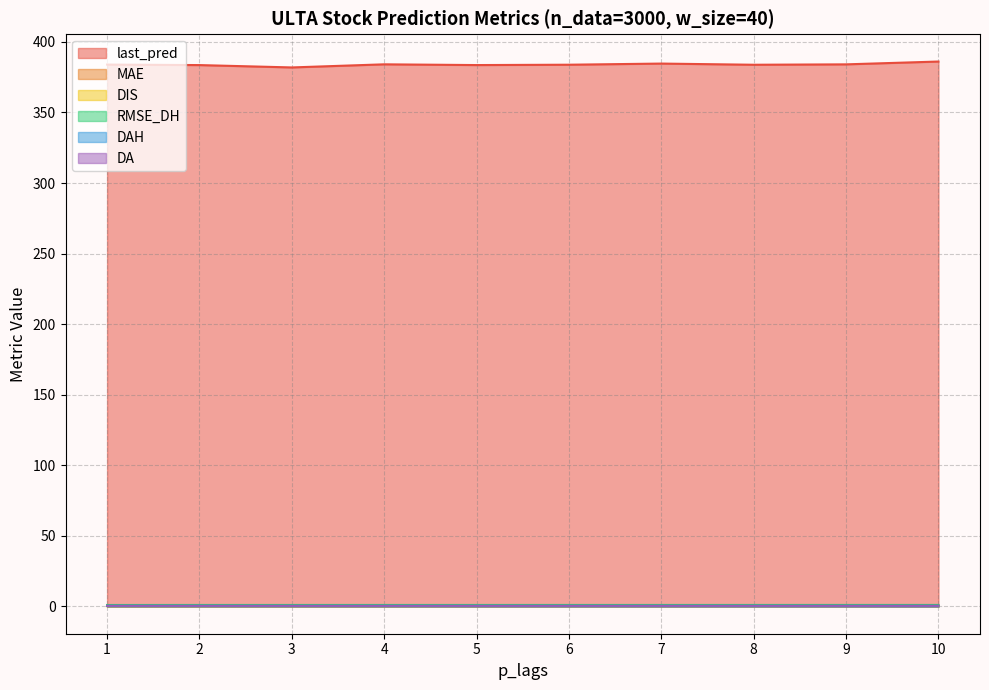

Which series has the widest spread of values?

last_pred